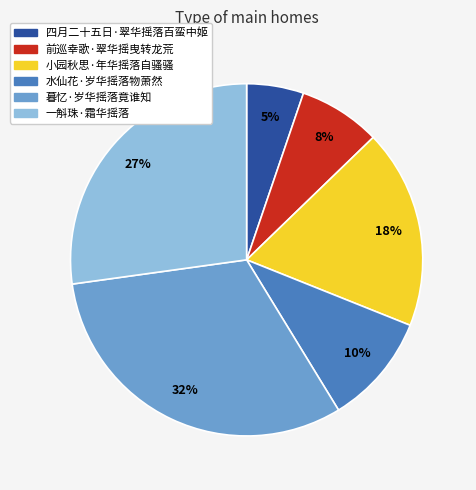

Count the number of slices in the pie.

6